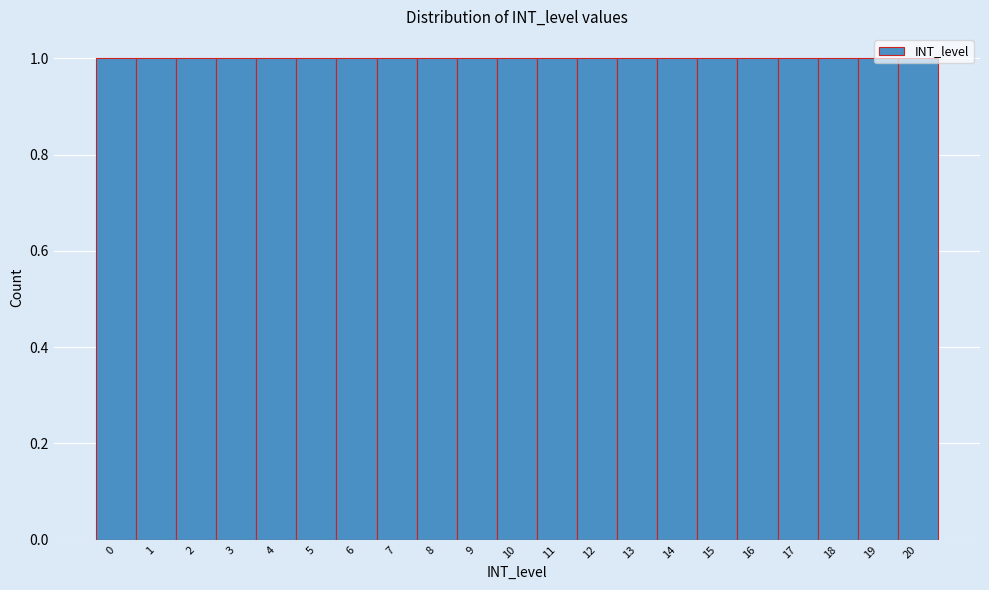

Reading left to right, transcribe this chart: for each bar, give the range it covers on the x-axis and its height. The values are not printed on the chart, so give them approximately, as read against the axis.

-0.5 to 0.5: 1
0.5 to 1.5: 1
1.5 to 2.5: 1
2.5 to 3.5: 1
3.5 to 4.5: 1
4.5 to 5.5: 1
5.5 to 6.5: 1
6.5 to 7.5: 1
7.5 to 8.5: 1
8.5 to 9.5: 1
9.5 to 10.5: 1
10.5 to 11.5: 1
11.5 to 12.5: 1
12.5 to 13.5: 1
13.5 to 14.5: 1
14.5 to 15.5: 1
15.5 to 16.5: 1
16.5 to 17.5: 1
17.5 to 18.5: 1
18.5 to 19.5: 1
19.5 to 20.5: 1